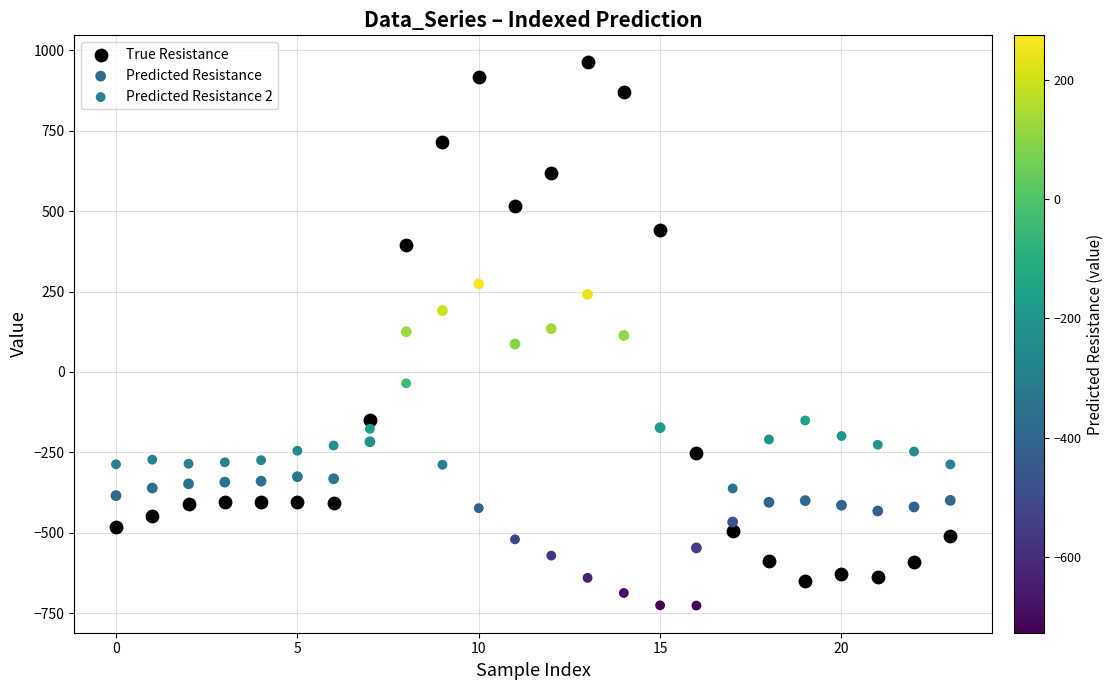

What are all the series names shown in the legend?

True Resistance, Predicted Resistance, Predicted Resistance 2